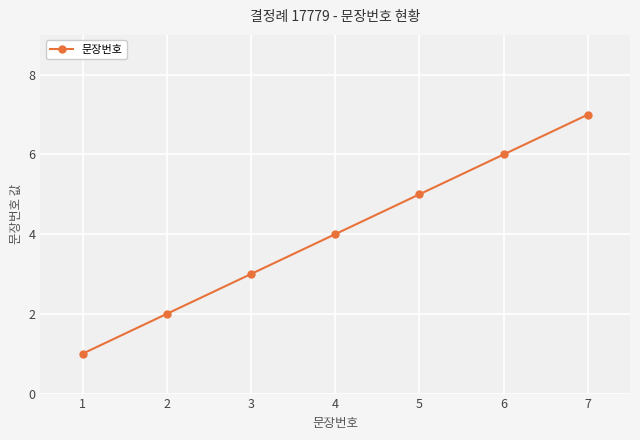

How many lines are shown in the chart?

1